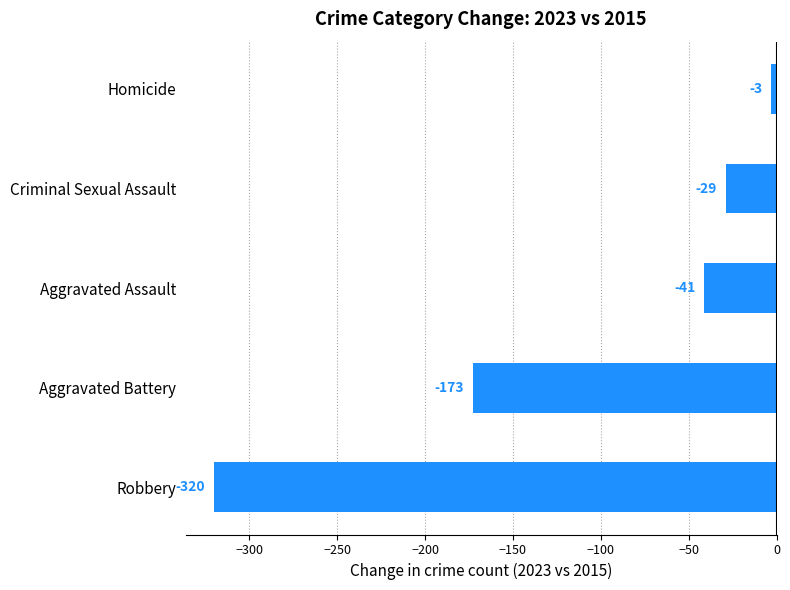

Does the chart contain stacked bars?

No